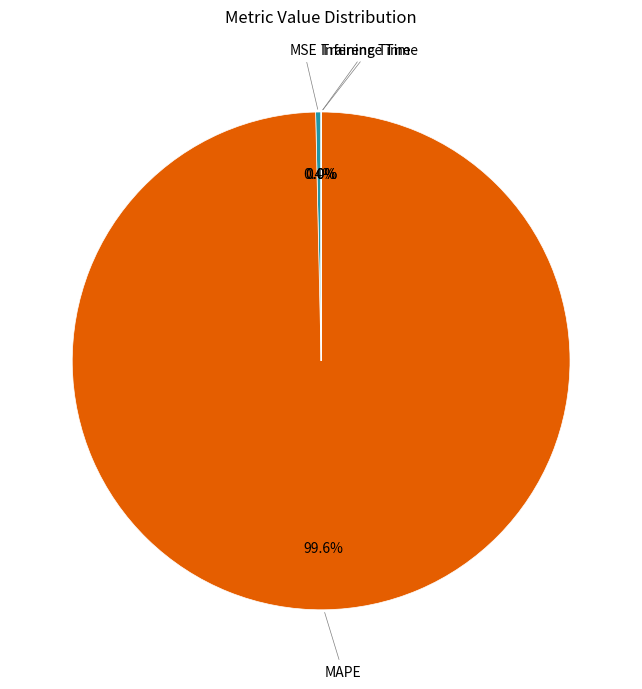

Is there any slice that represents more than half of the pie?

Yes